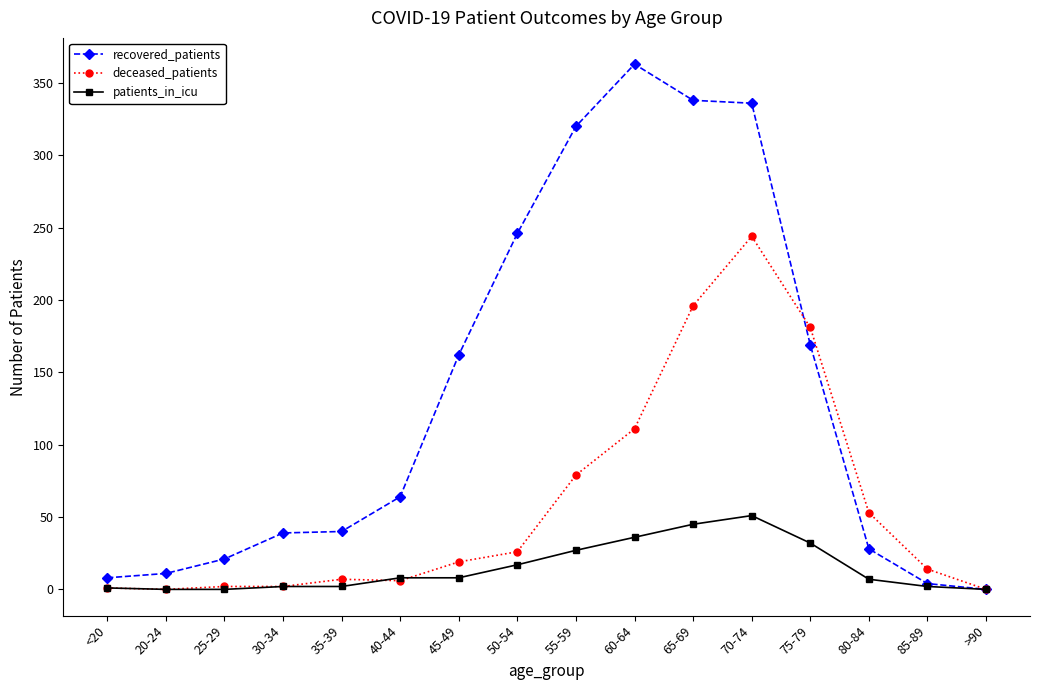

What is the difference between the highest and lowest values at 40-44?

58